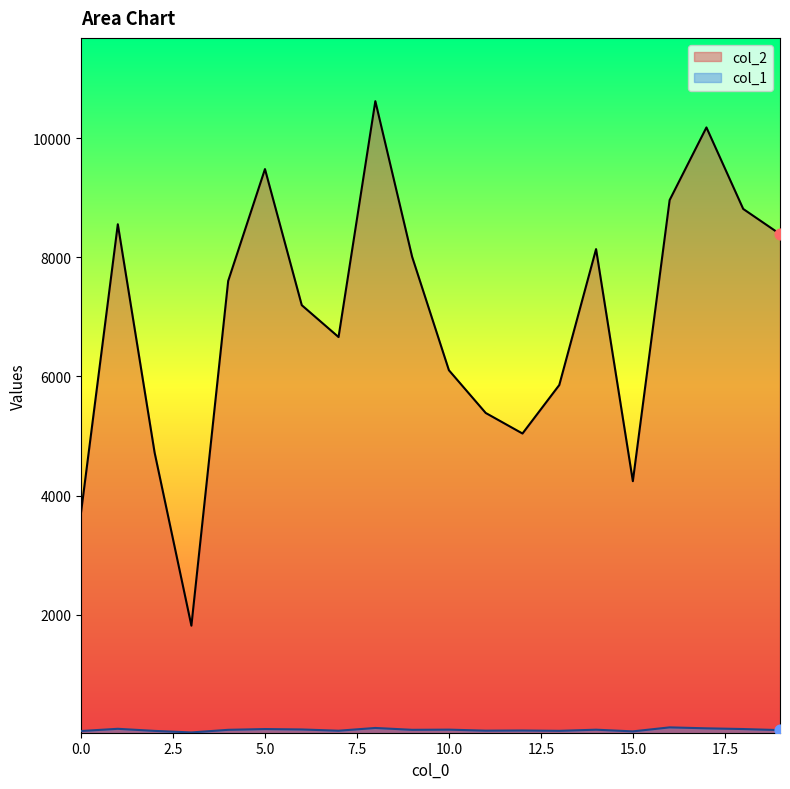

At which category is the sum across all series the highest?

8